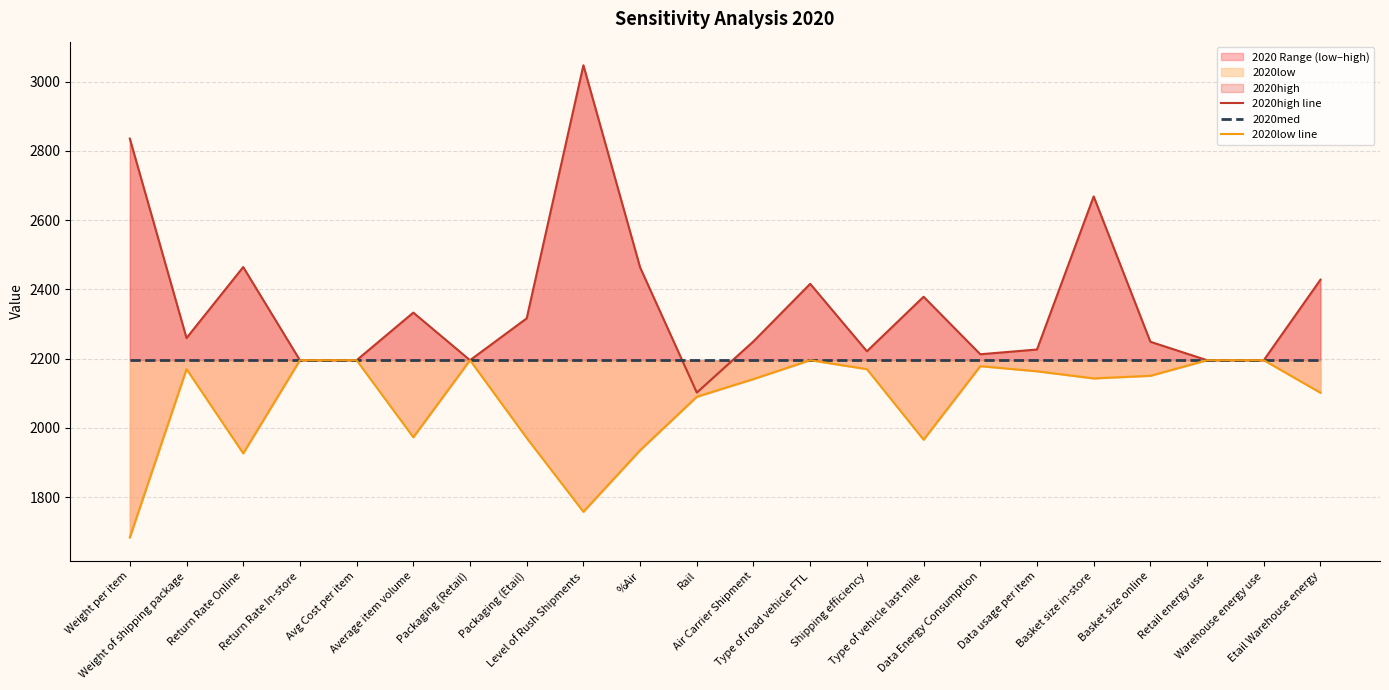

True or false: 2020med and 2020low line cross at least once.

False